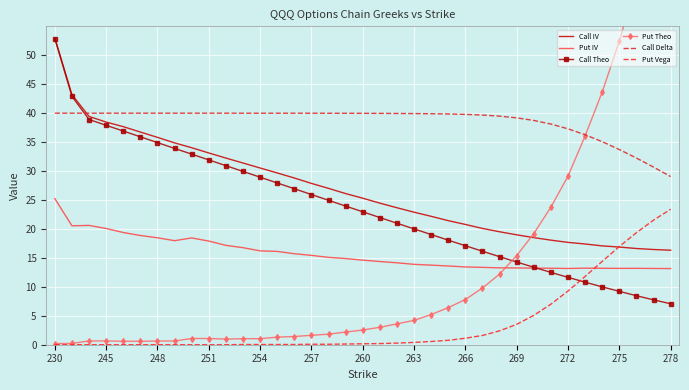

At how many categories does at least one series exceed 12?

37